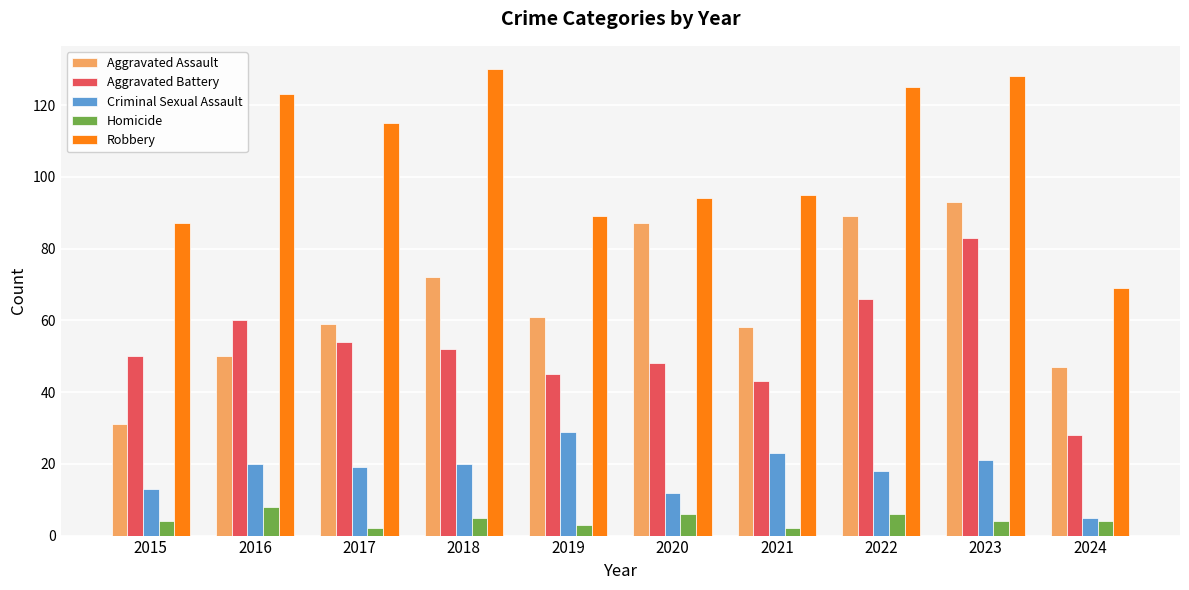

At which category is the sum across all series the highest?

2023